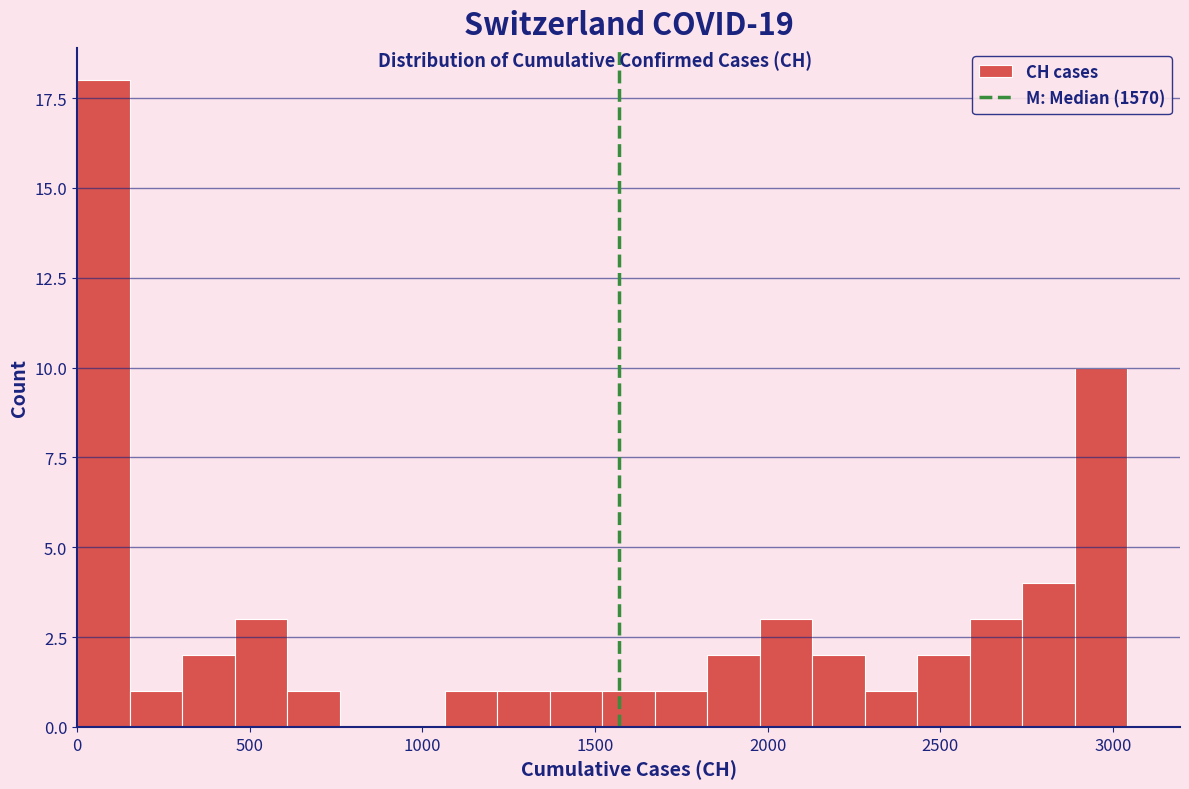

Around what value on the x-axis is the tallest bar? Give the approximate position of its centre, as read against the axis.

100